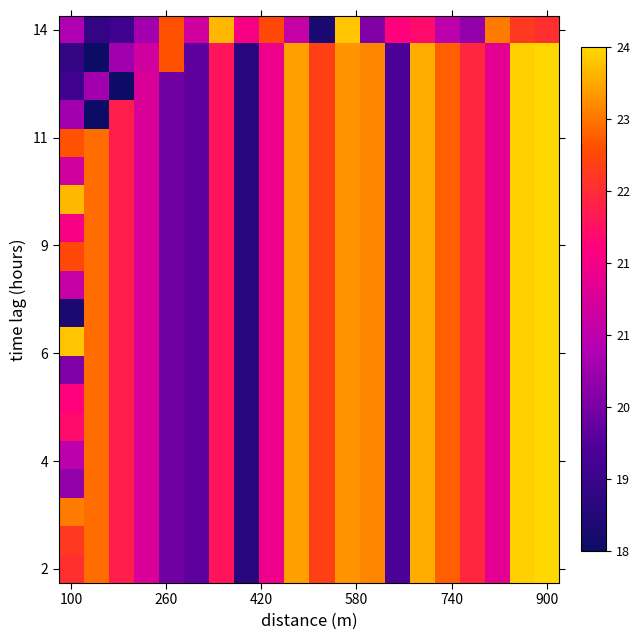

What is the maximum value shown in the chart?

32.2